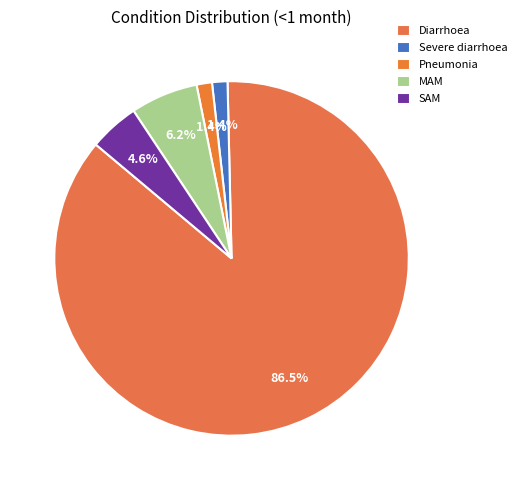

How many segments does this pie chart have?

5